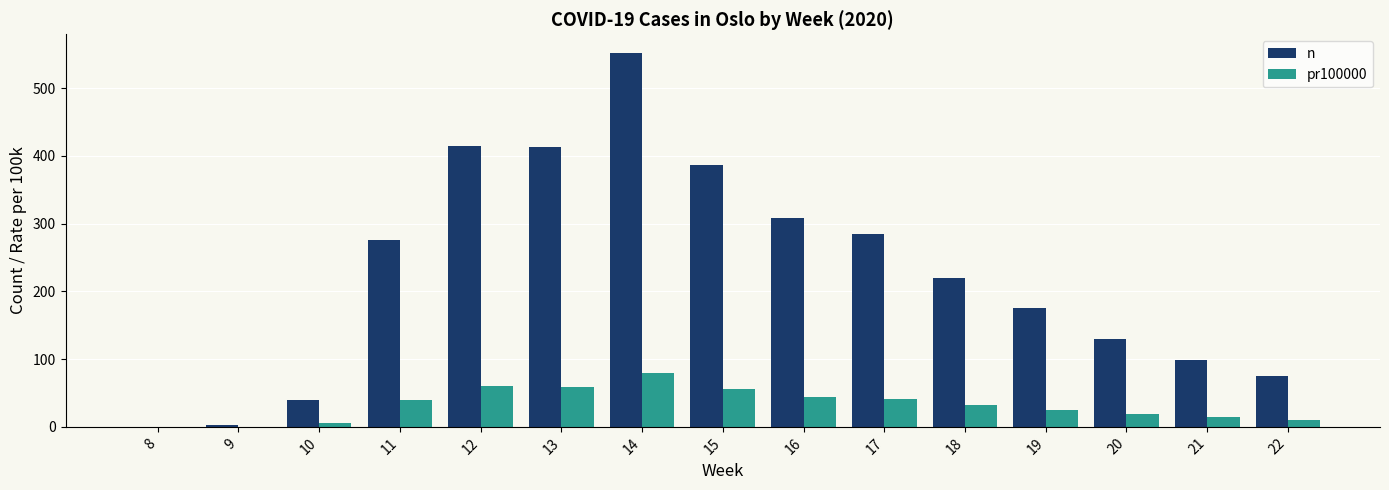

How many values in the pr100000 series exceed 31?

8